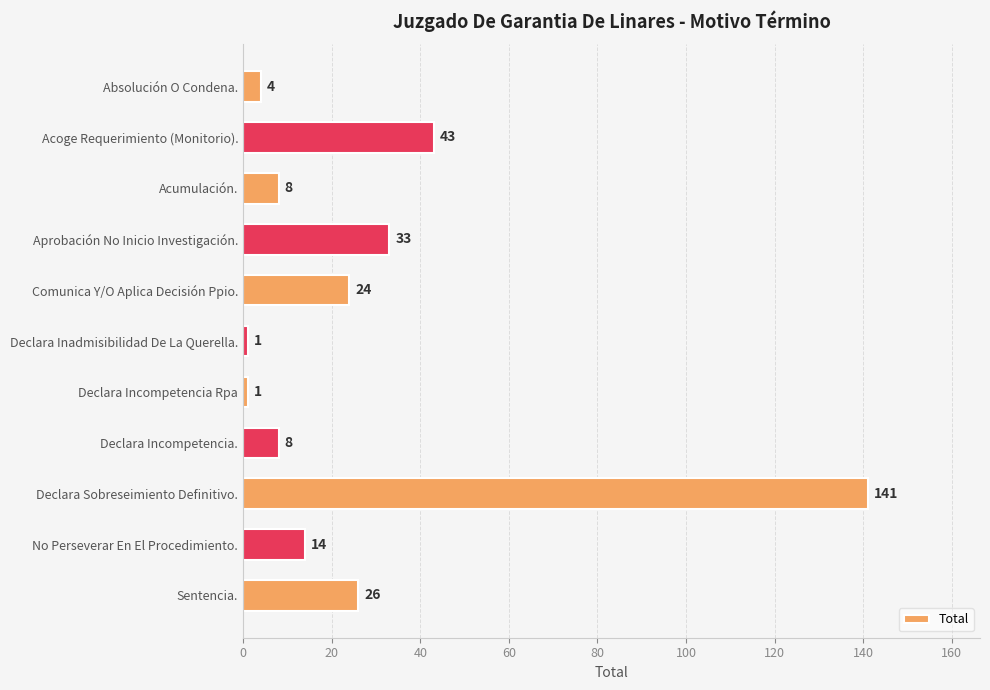

Reading top to bottom, list all the values displayed in this chart.

Absolución O Condena.=4	Acoge Requerimiento (Monitorio).=43	Acumulación.=8	Aprobación No Inicio Investigación.=33	Comunica Y/O Aplica Decisión Ppio.=24	Declara Inadmisibilidad De La Querella.=1	Declara Incompetencia Rpa=1	Declara Incompetencia.=8	Declara Sobreseimiento Definitivo.=141	No Perseverar En El Procedimiento.=14	Sentencia.=26